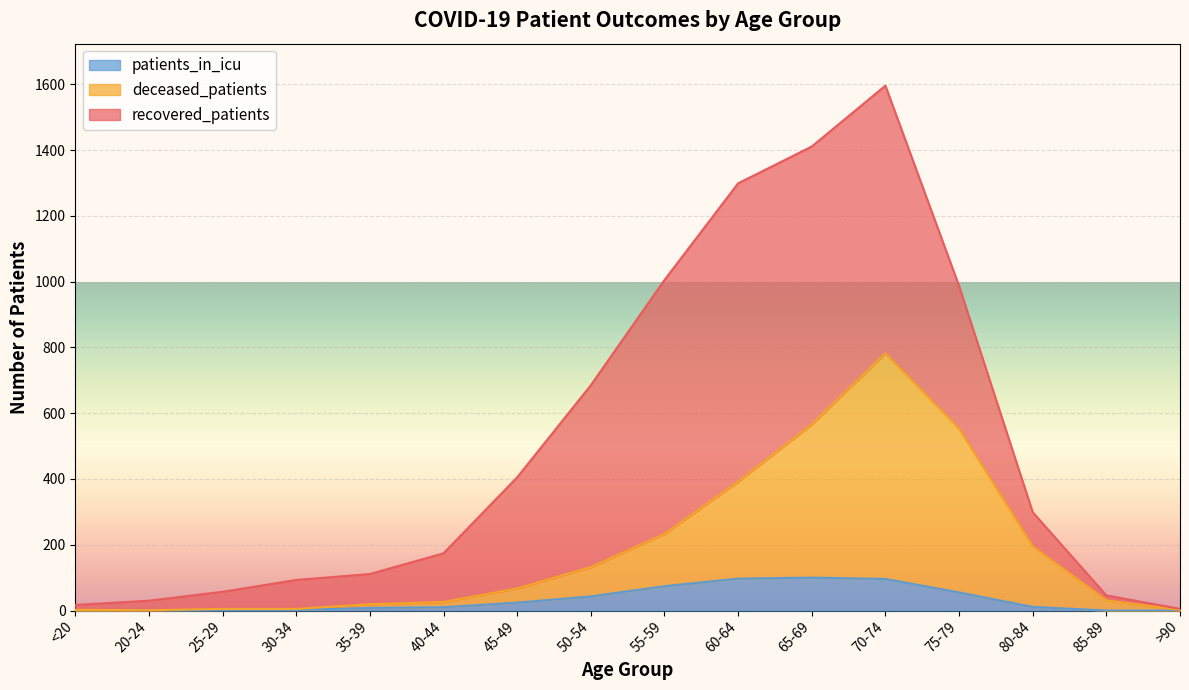

What is the difference between the highest and lowest values at 25-29?

55